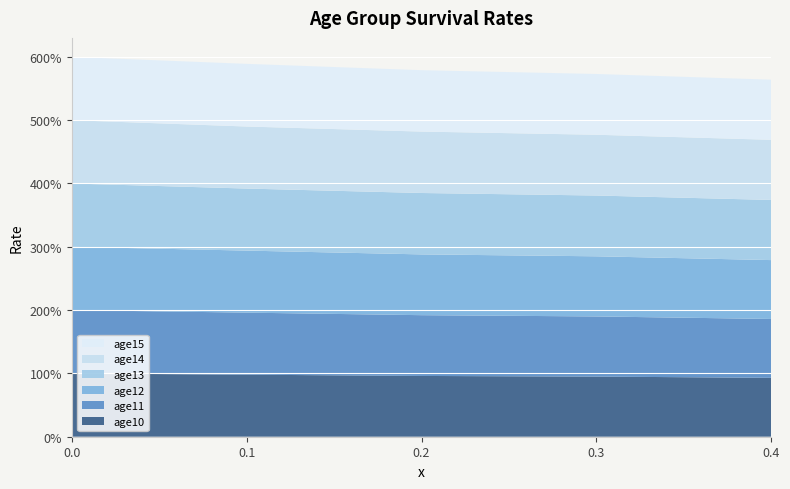

Reading left to right, transcribe all the data shown in this chart.

age10: 1.0	1.0	1.0	0.9	0.9
age11: 1.0	1.0	1.0	0.9	0.9
age12: 1.0	1.0	1.0	0.9	0.9
age13: 1.0	1.0	1.0	1.0	0.9
age14: 1.0	1.0	1.0	1.0	0.9
age15: 1.0	1.0	1.0	1.0	0.9